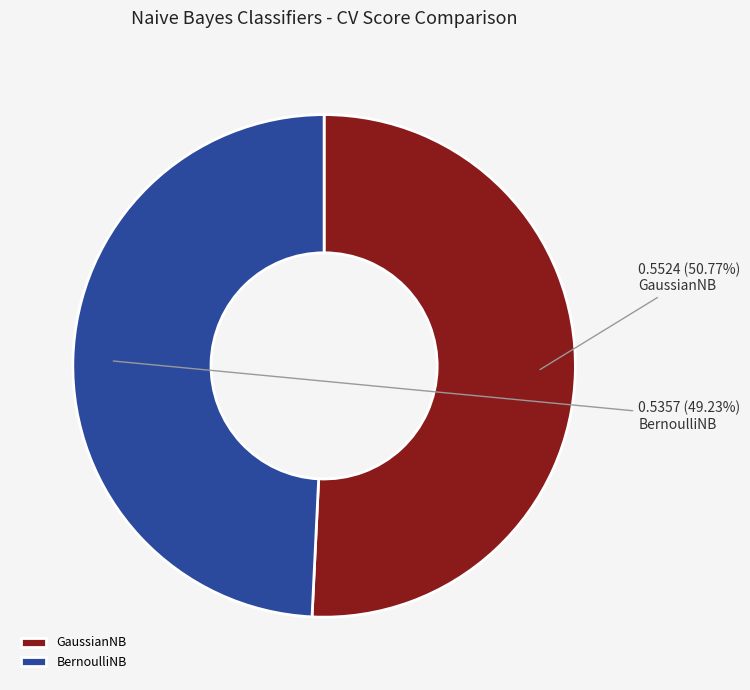

What is the total percentage of BernoulliNB and GaussianNB?

100.0%